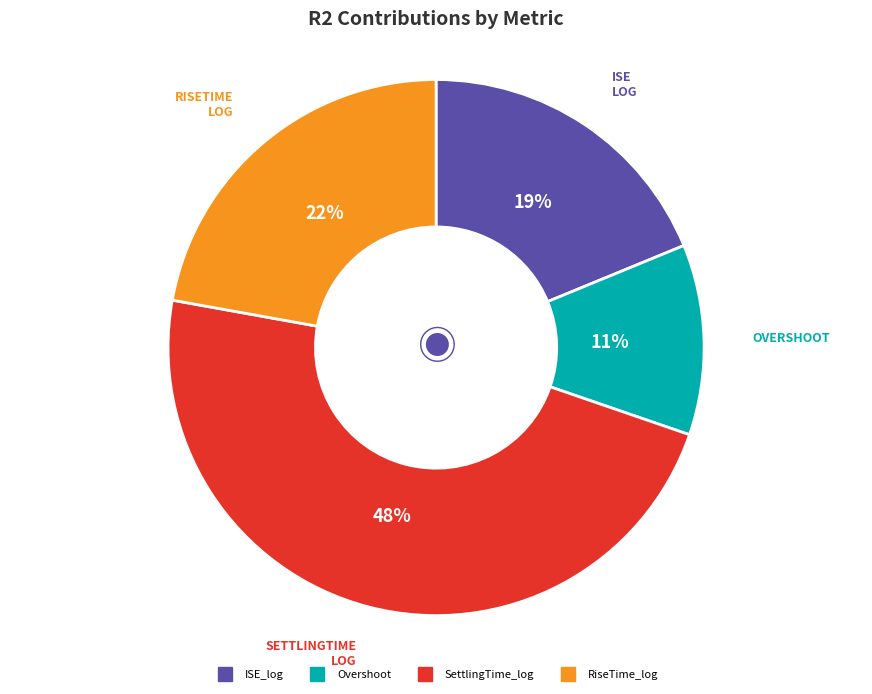

To the nearest percent, what is the average slice percentage?

25%